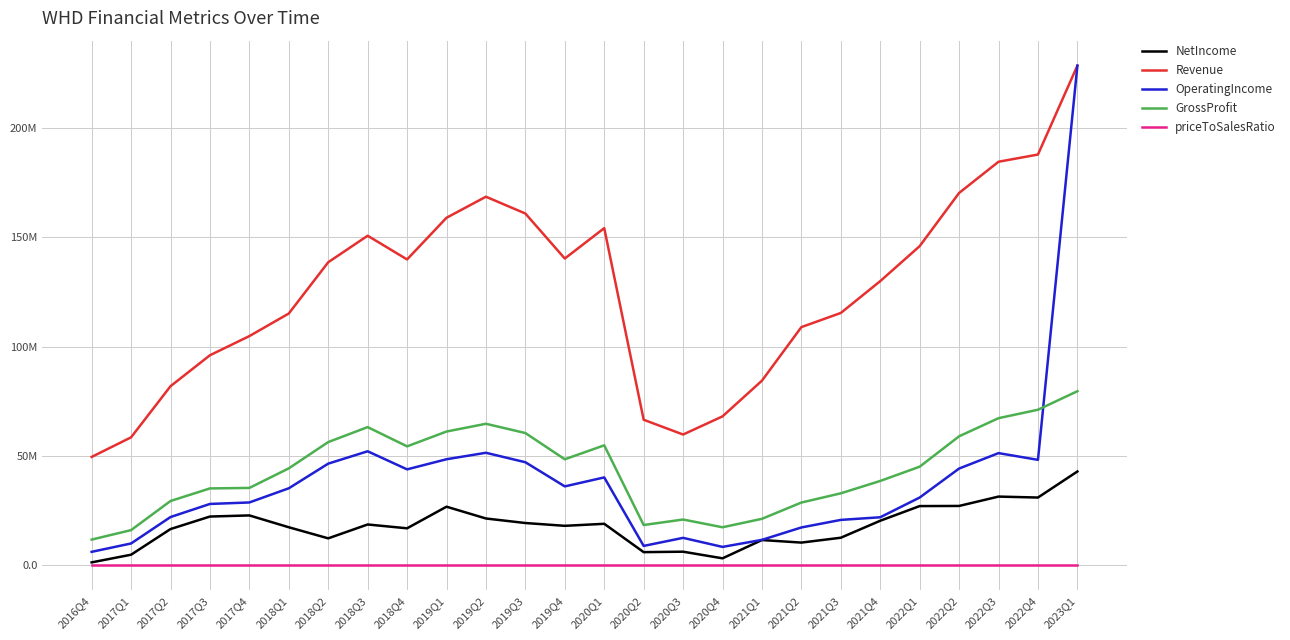

What is the label of the 25th point from the right?

2017Q1